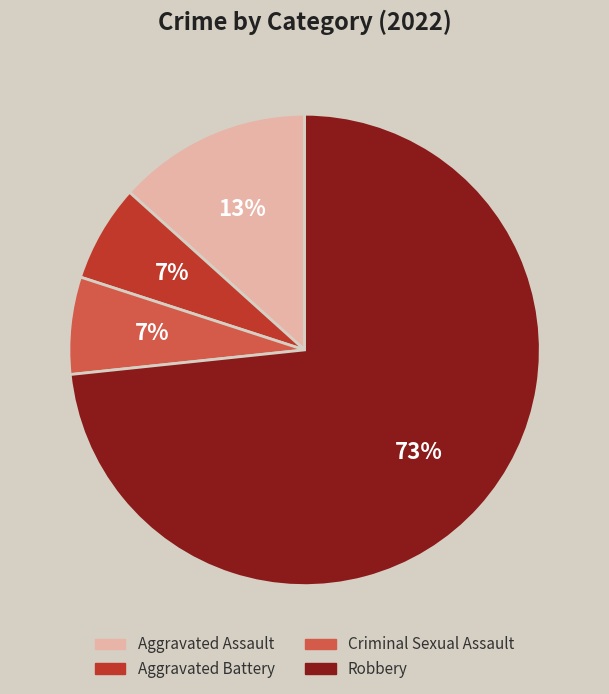

To the nearest percent, what percentage of the pie is Aggravated Assault?

13%